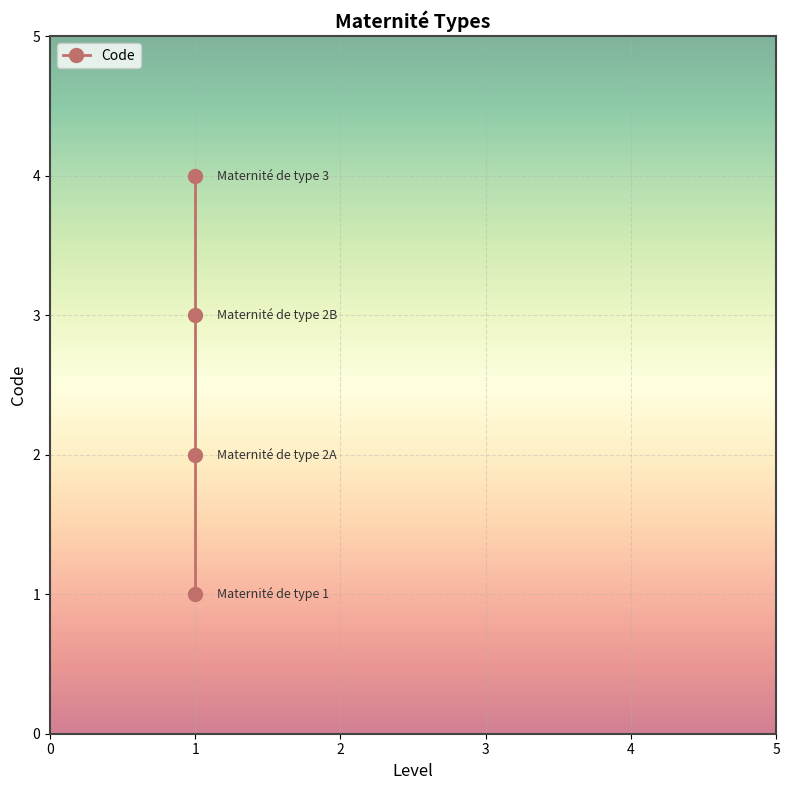

What is the change in value from 0 to 1?

+1